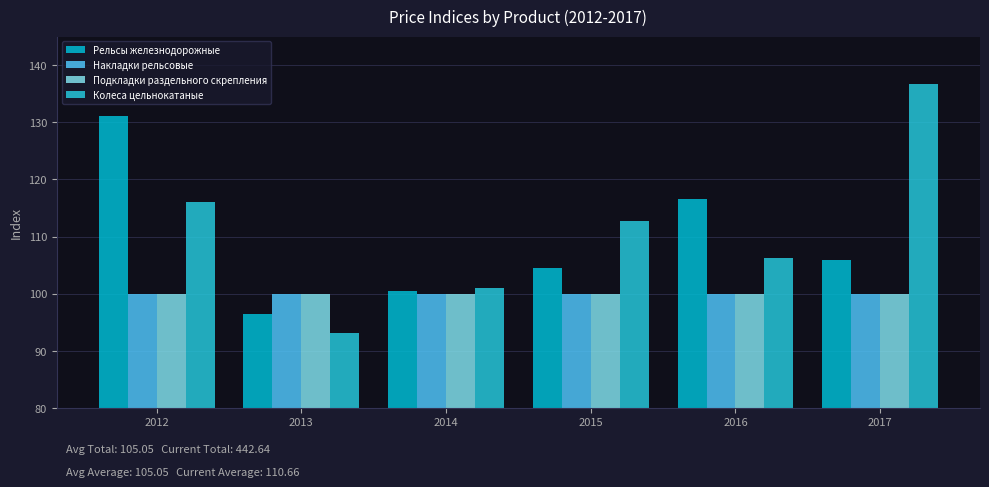

At which label does Колеса цельнокатаные first exceed 112?

2012